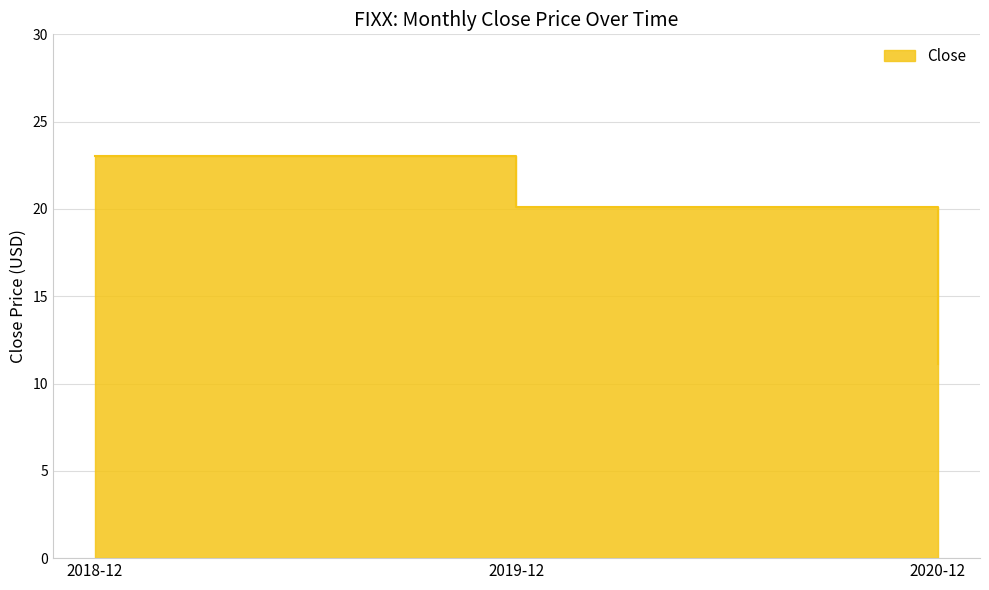

List the labels in order of value, smallest first.

2020-12, 2019-12, 2018-12